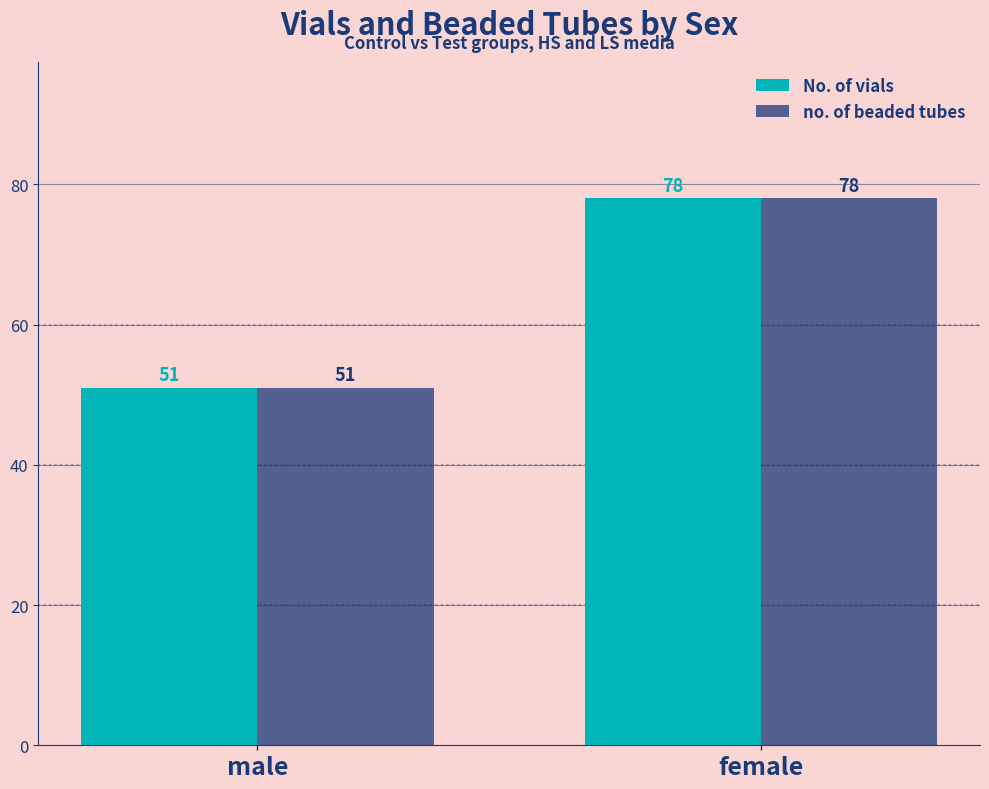

The value of no. of beaded tubes at male is 51. True or false?

True